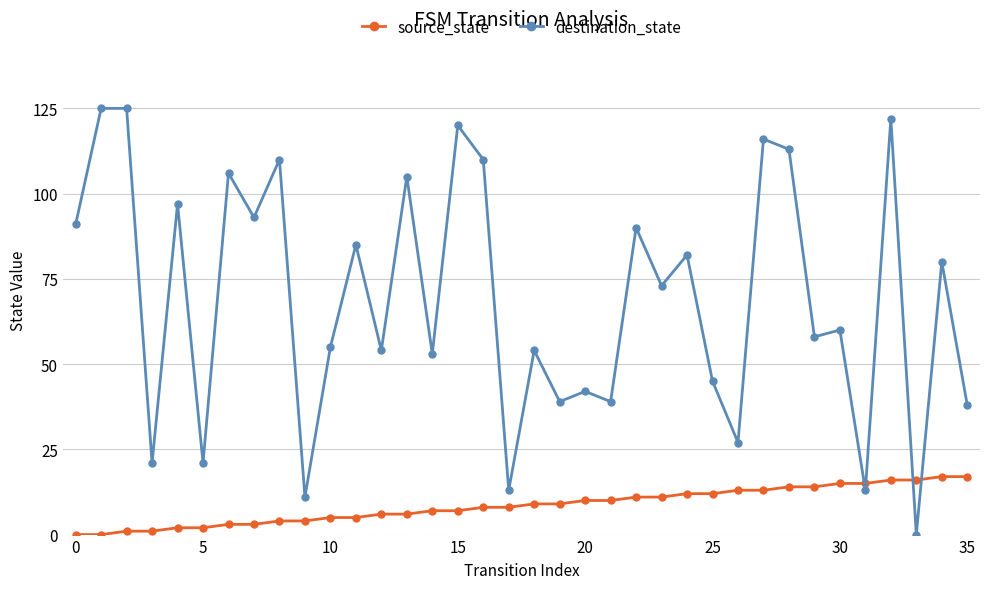

How many lines are shown in the chart?

2